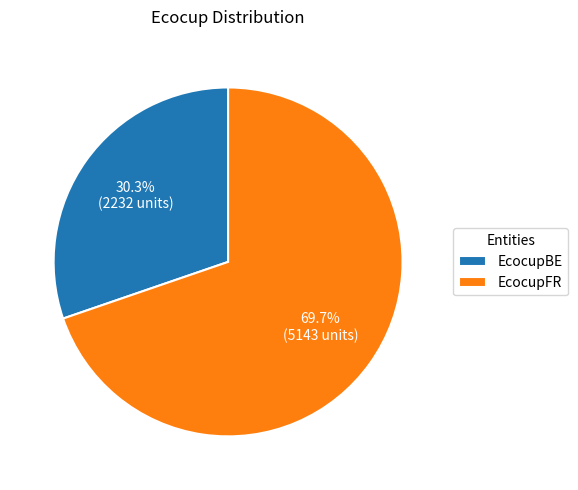

Rank the categories by value from highest to lowest.

EcocupFR, EcocupBE